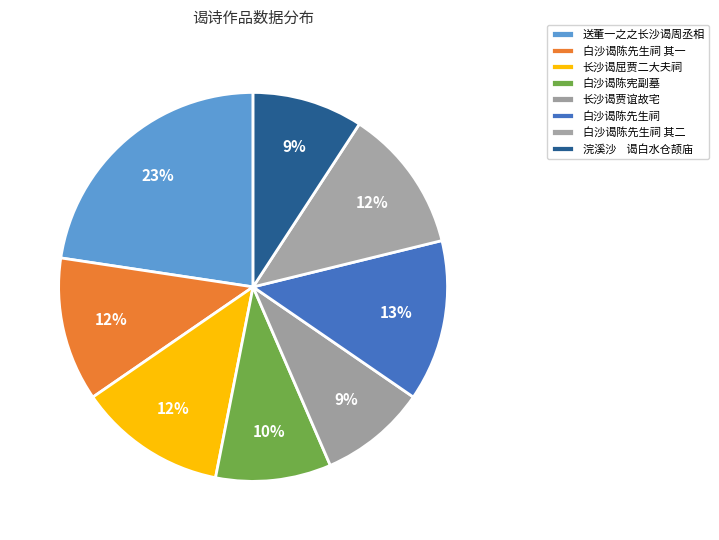

Which category has the smallest portion of the pie?

长沙谒贾谊故宅